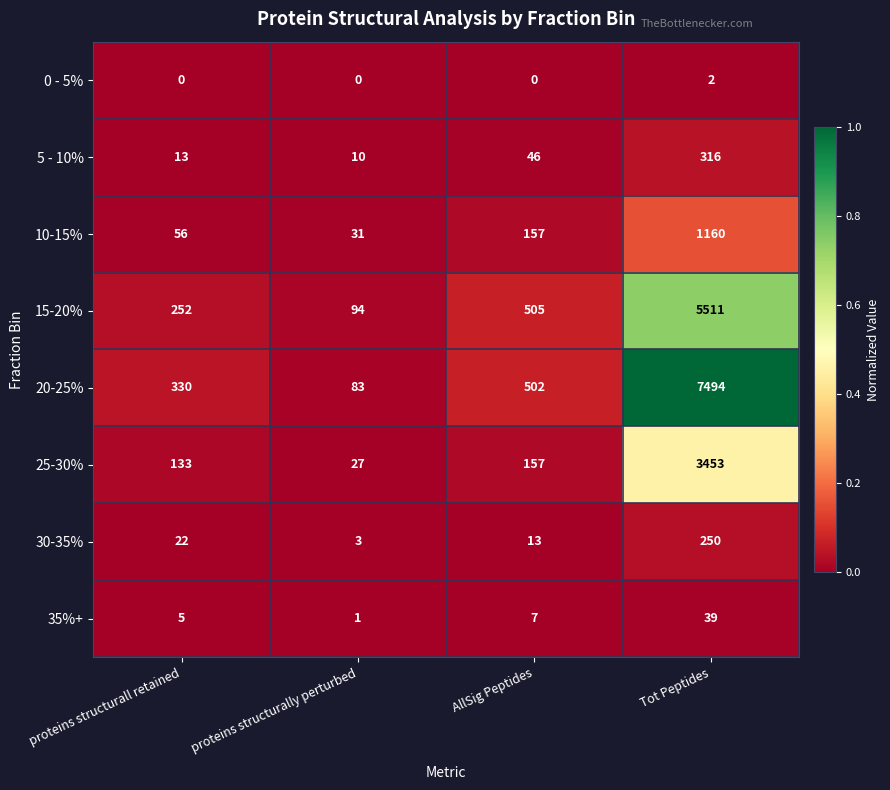

True or false: 0 - 5% has a value of 1 at AllSig Peptides.

False